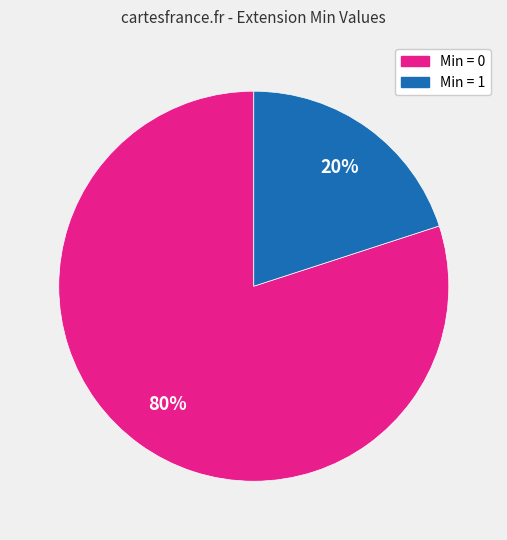

Does any single category account for the majority?

Yes